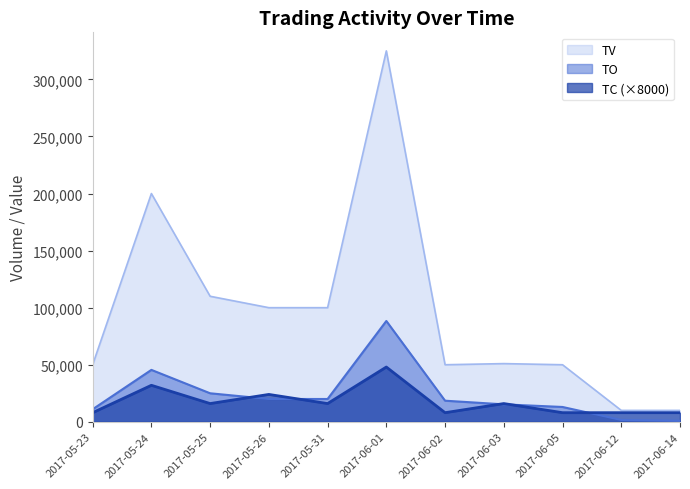

Count the number of categories in the chart.

11